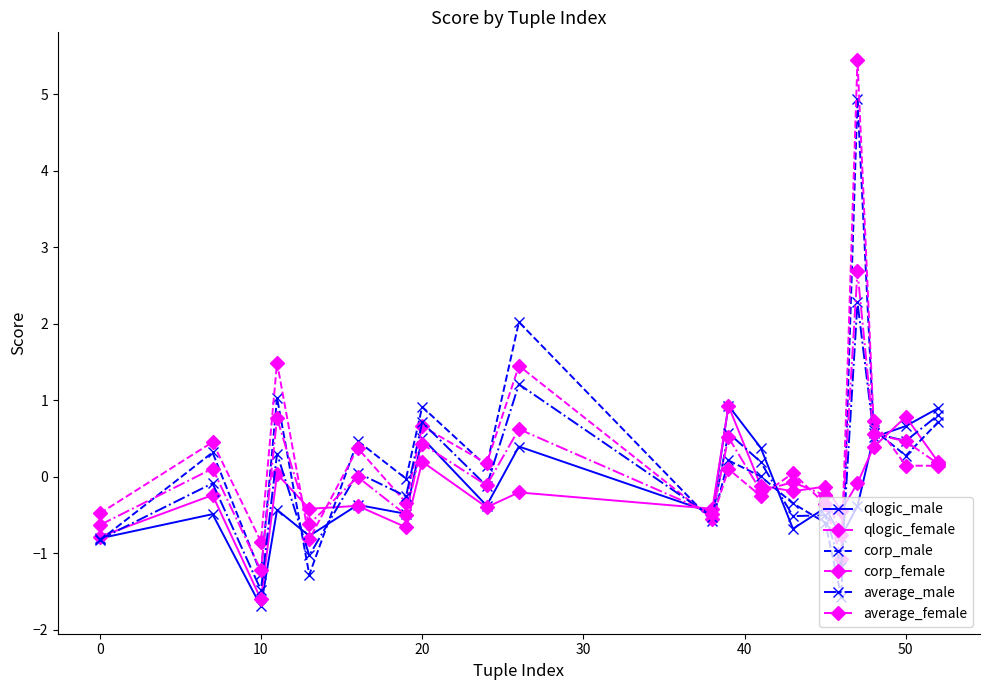

In corp_male, how many points are higher than both neighbors (excluding endpoints)?

7